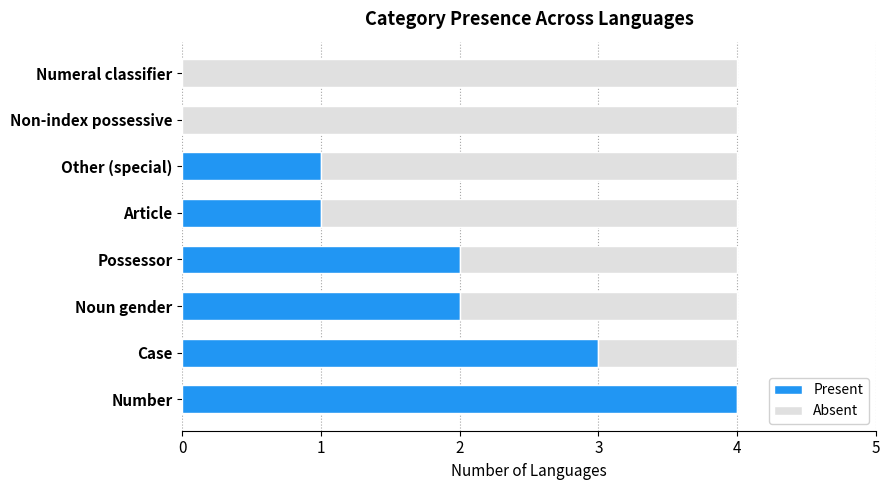

The Present series shows 3 at Case. True or false?

True